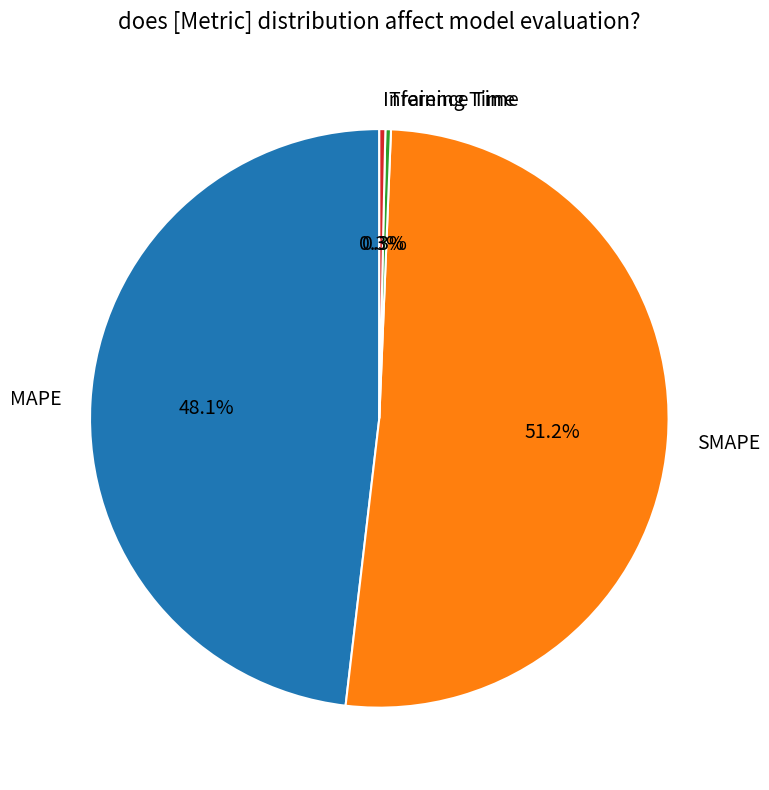

Count the number of slices in the pie.

4